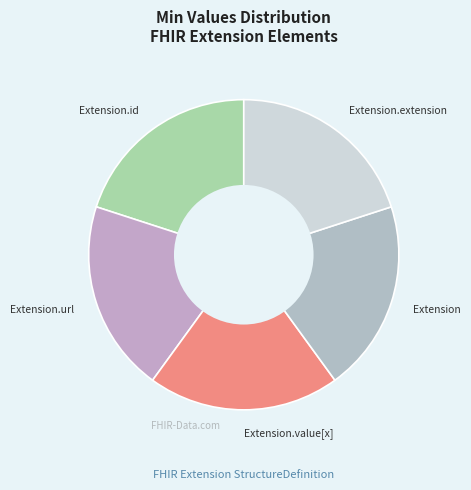

How many segments does this pie chart have?

5